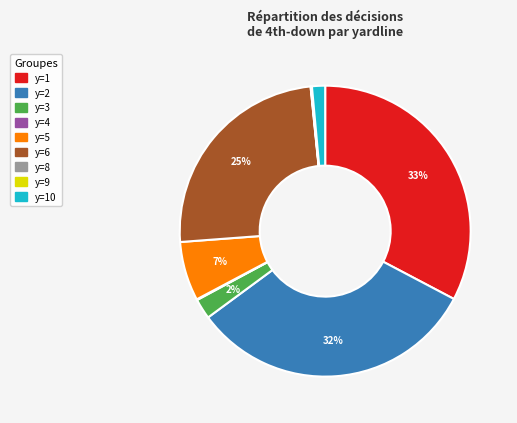

To the nearest percent, what is the difference between the largest and smallest slice percentages?

33%